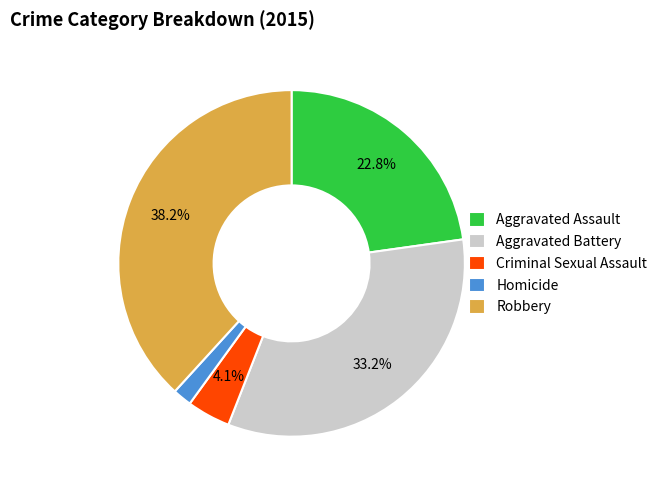

What percentage is NOT represented by Aggravated Battery?

66.8%